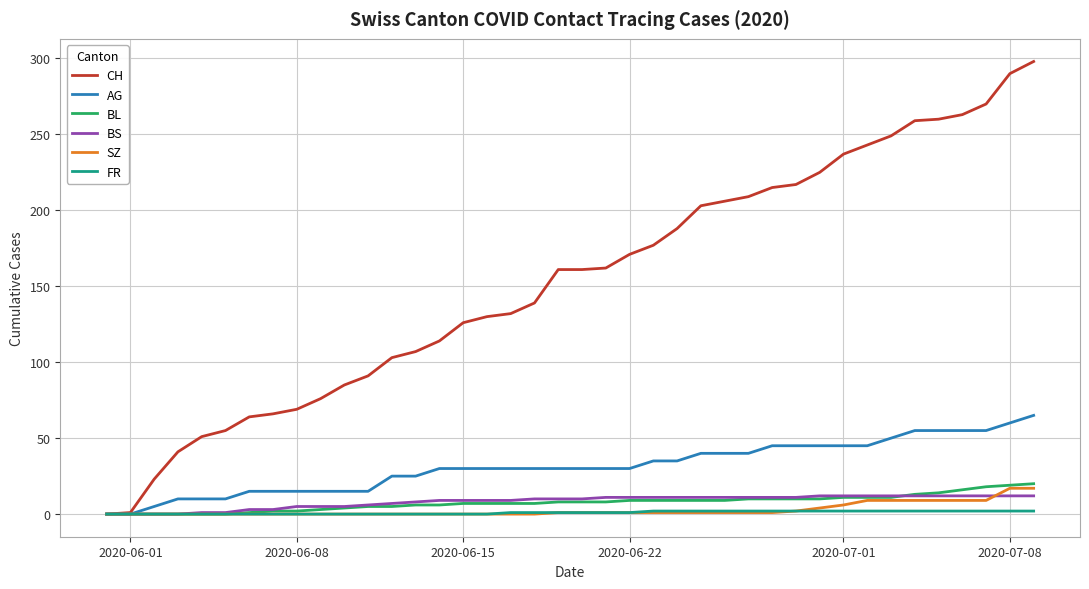

Which series has the largest total across all categories?

CH